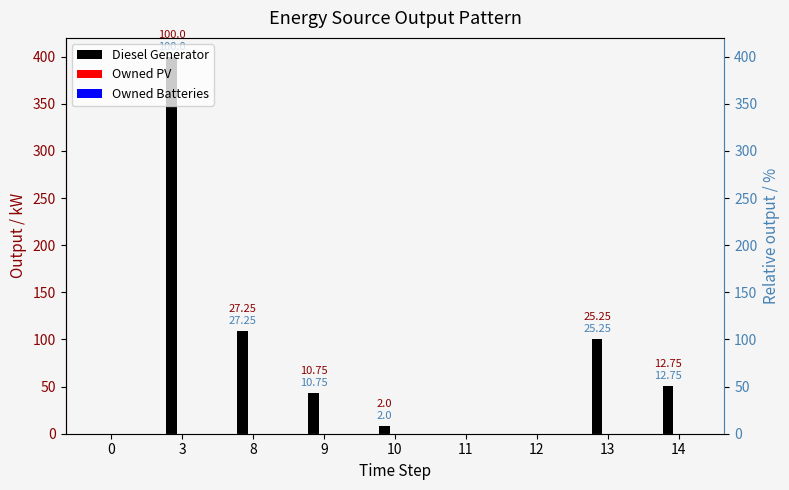

How many data points in Diesel Generator are less than 43?

4